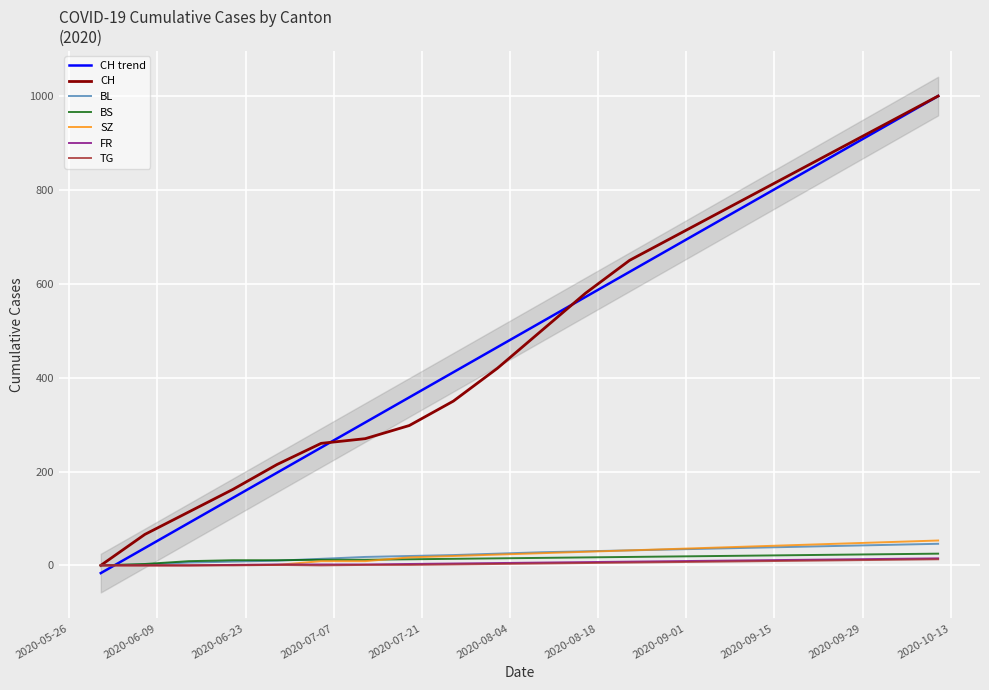

What is the sum of the SZ values at 2020-07-19 and 2020-06-14?

17